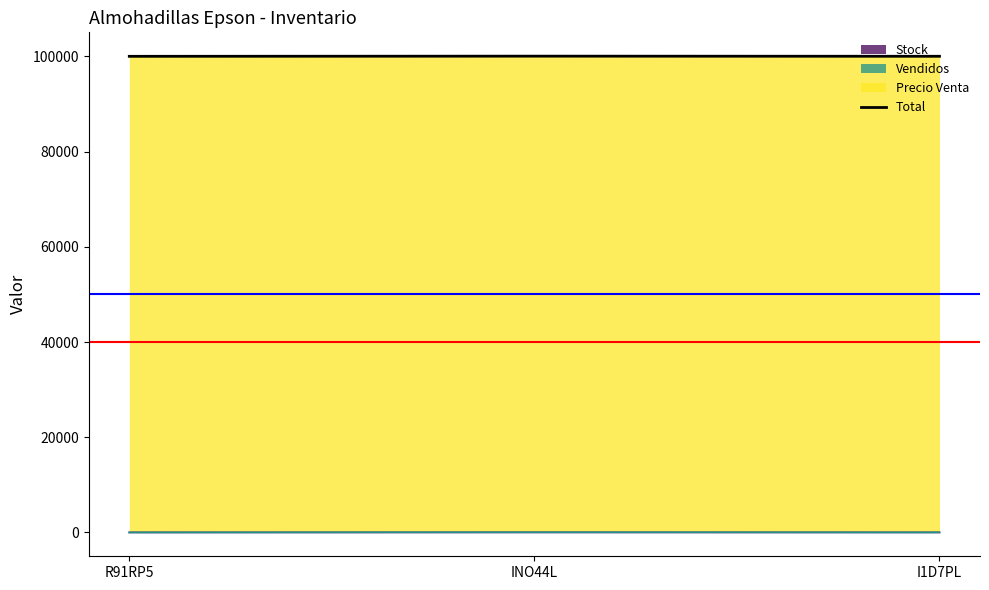

What is the value of the 1st point from the left?

100006